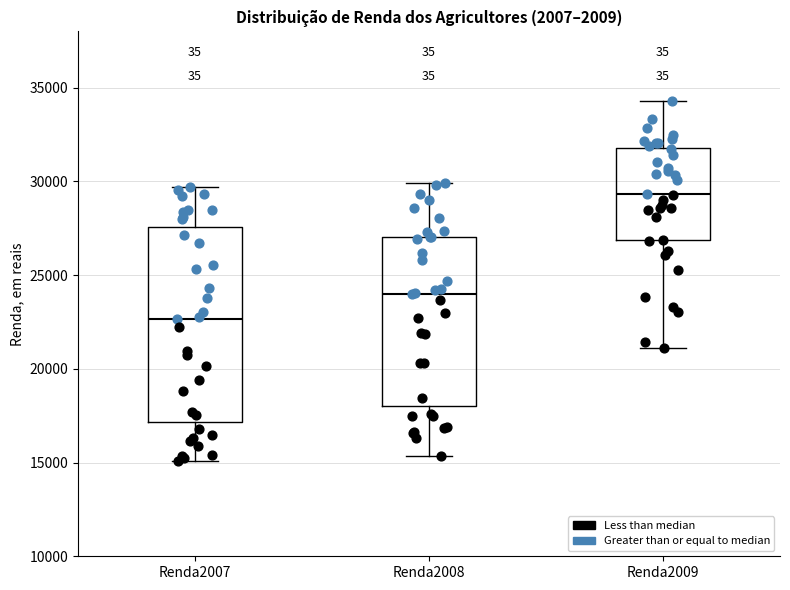

Where does the lower whisker of the box for Renda2008 end on the y-axis? The values are not printed on the chart, so give them approximately, as read against the axis.

15500